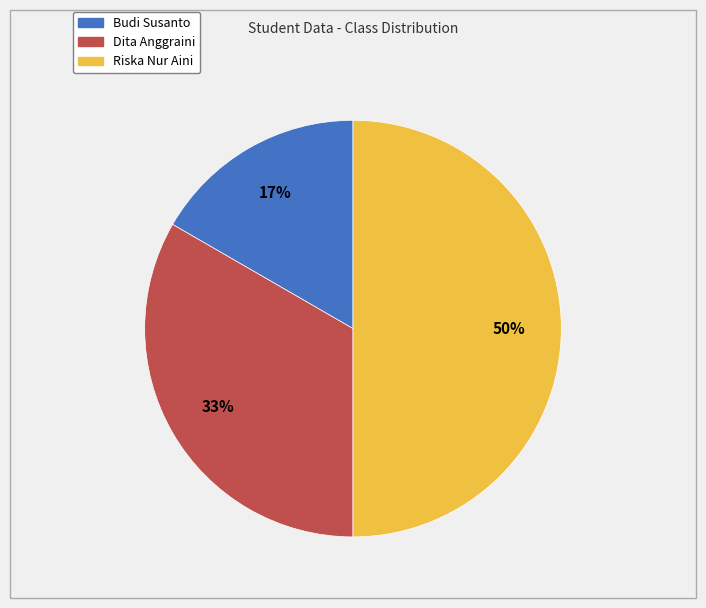

Combined, do Riska Nur Aini and Dita Anggraini account for over 50%?

Yes